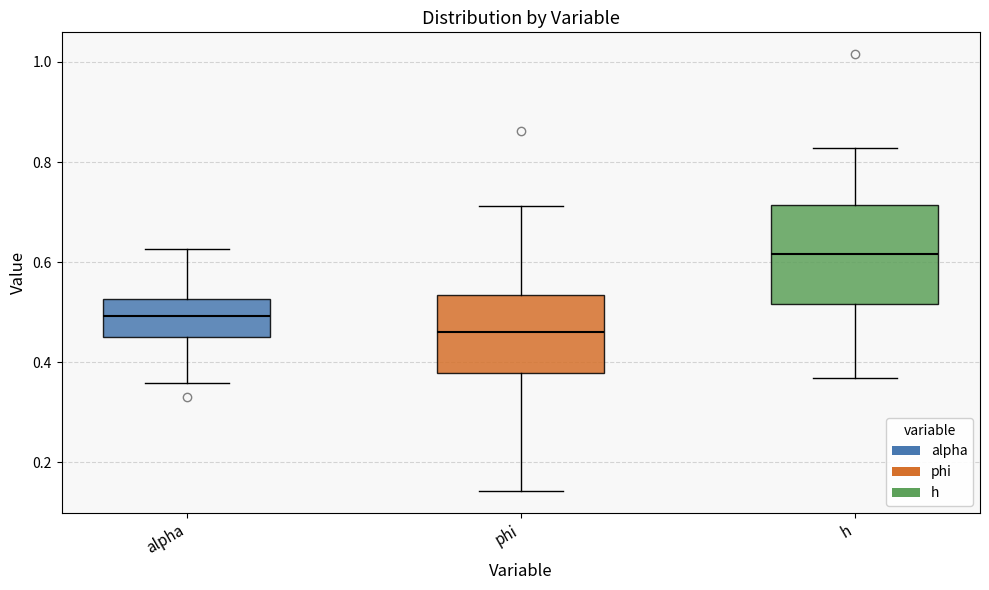

Which box's median line is the highest?

h